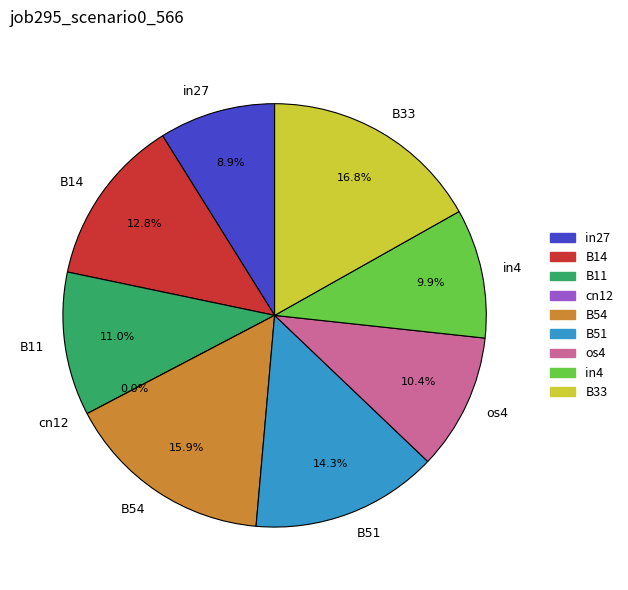

Rank the categories by value from lowest to highest.

cn12, in27, in4, os4, B11, B14, B51, B54, B33